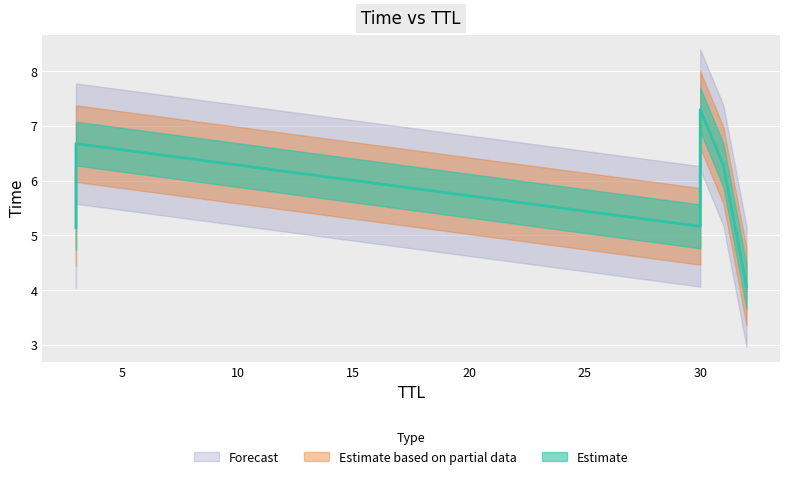

True or false: the data has more than 2 interior local peaks.

False